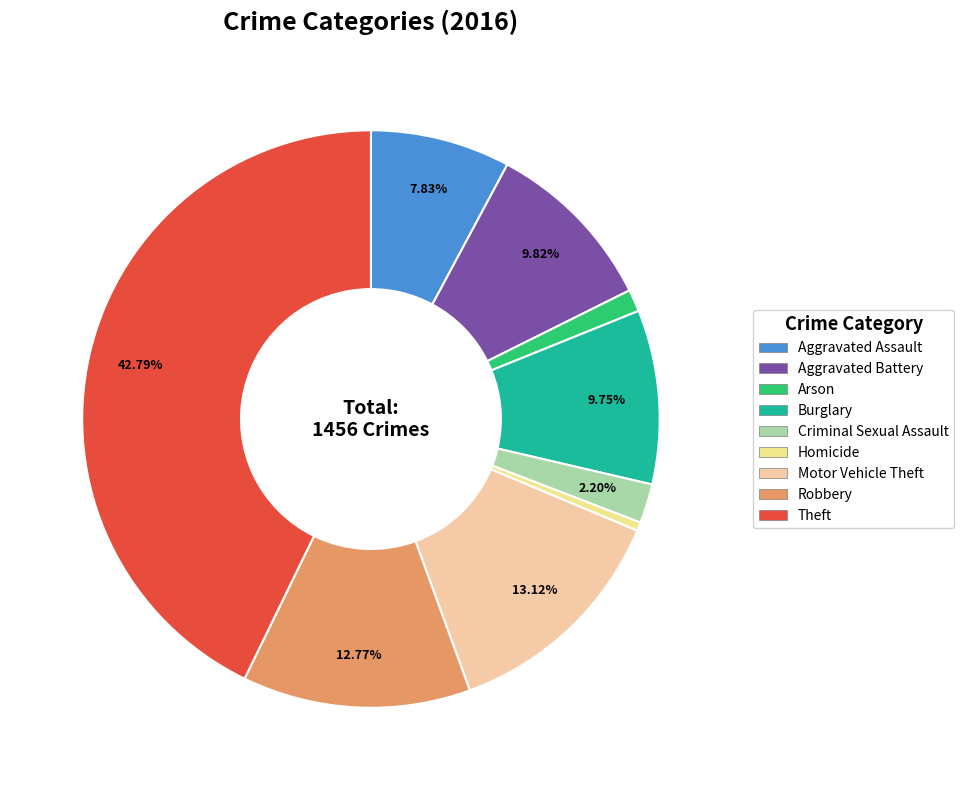

How many segments does this pie chart have?

9